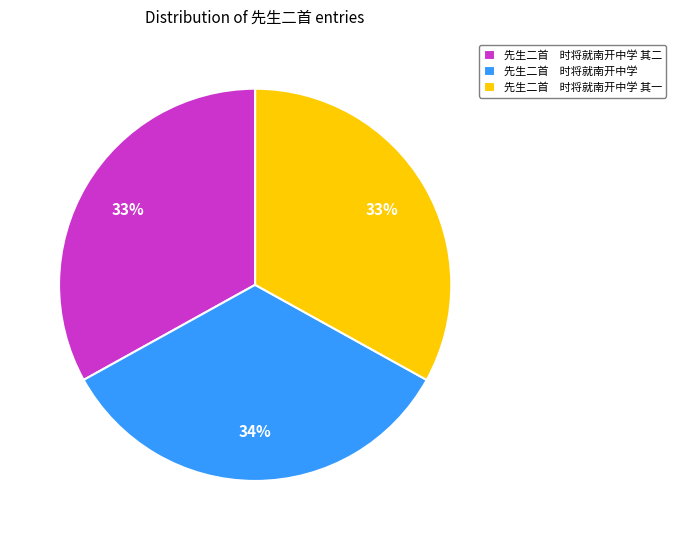

True or false: 先生二首 时将就南开中学 其二 accounts for 33% of the total.

True